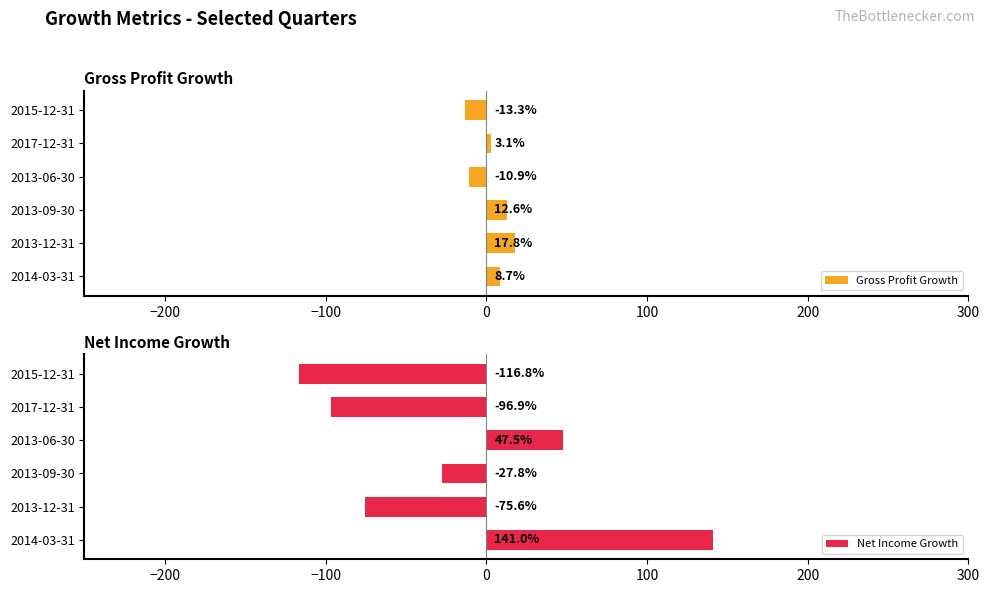

How many bars are there in each group?

2